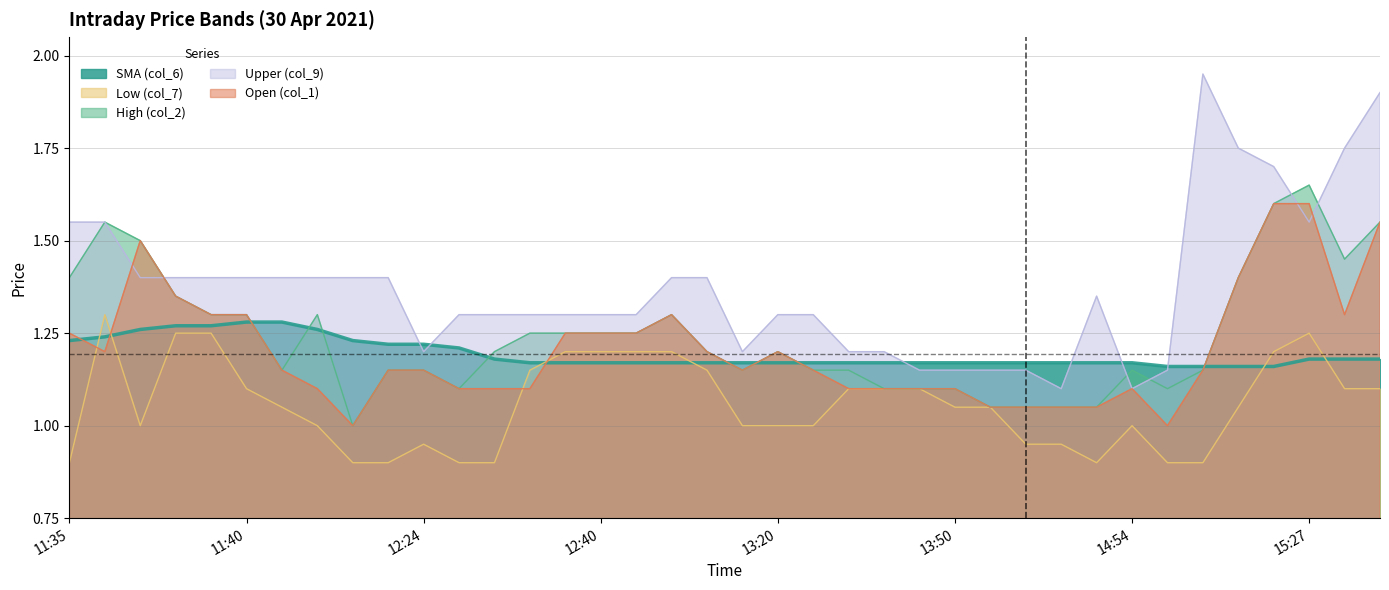

Where do Open (col_1) and SMA (col_6) first cross each other?

11:35 and 11:36